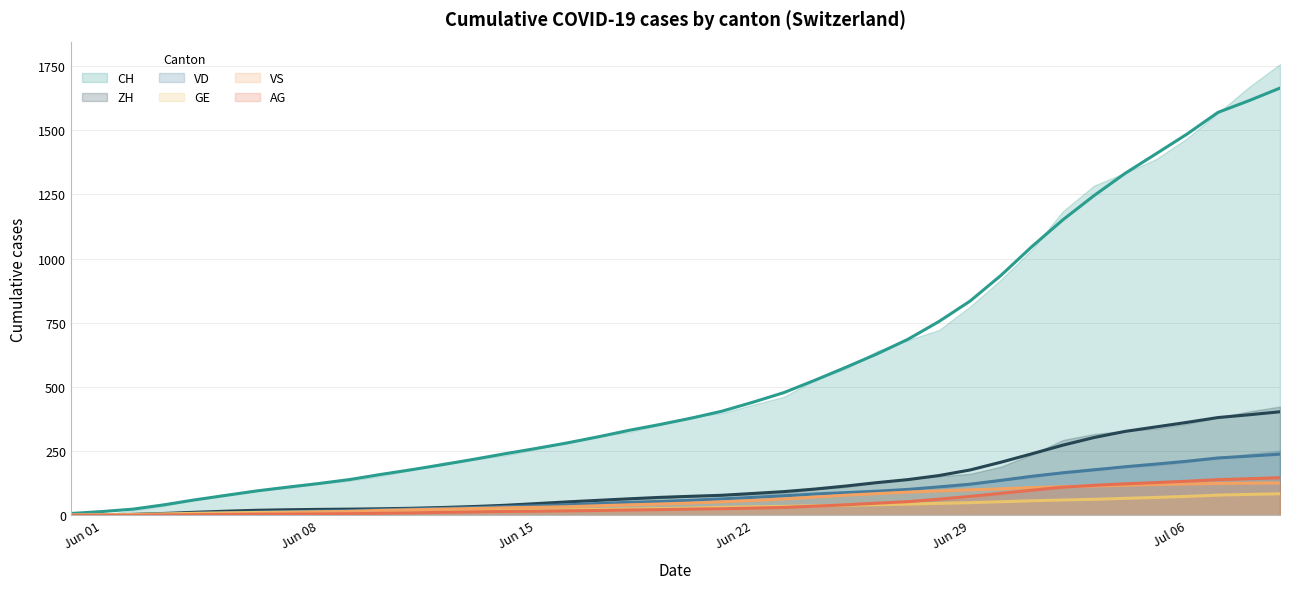

How many intersections are there between AG (trend) and VS (trend)?

1